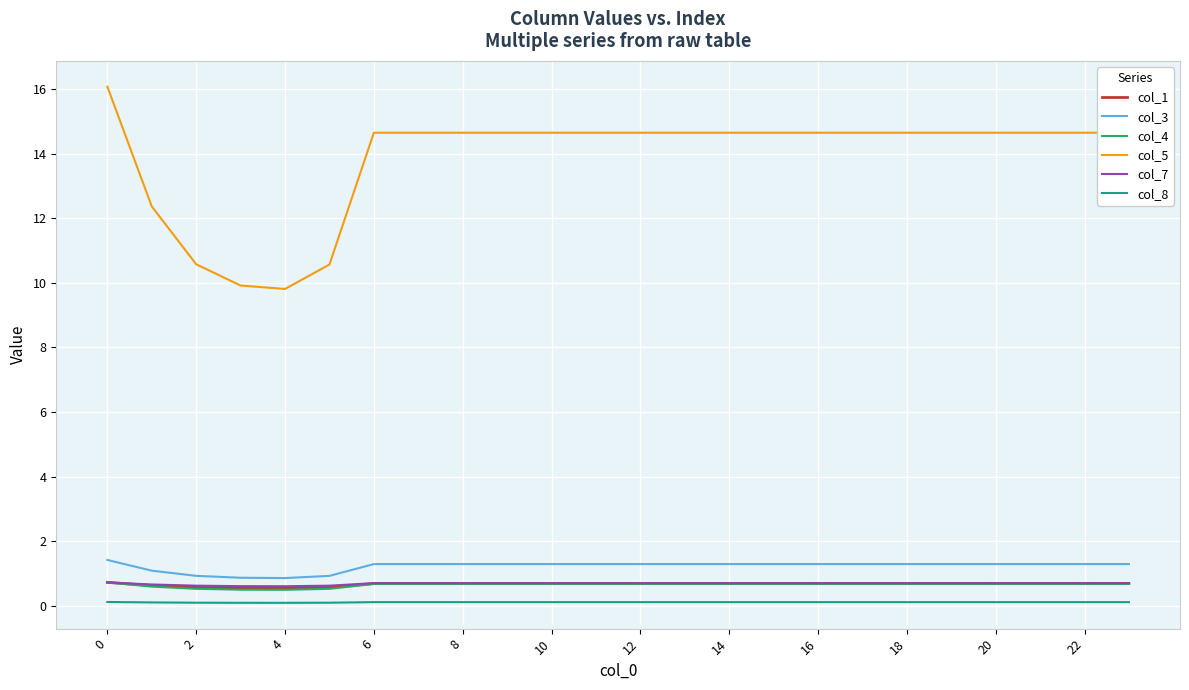

What is the minimum value for col_7?

0.6